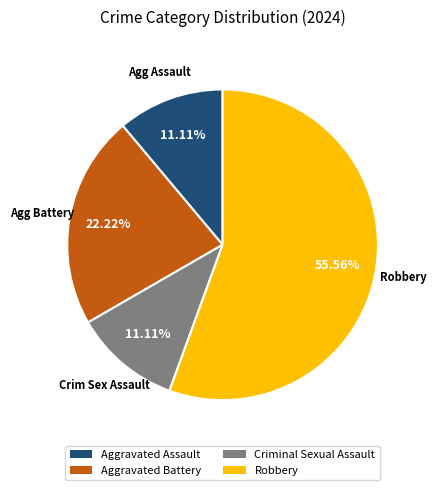

Approximately how many times larger is the value at Aggravated Battery compared to Aggravated Assault?

2.0